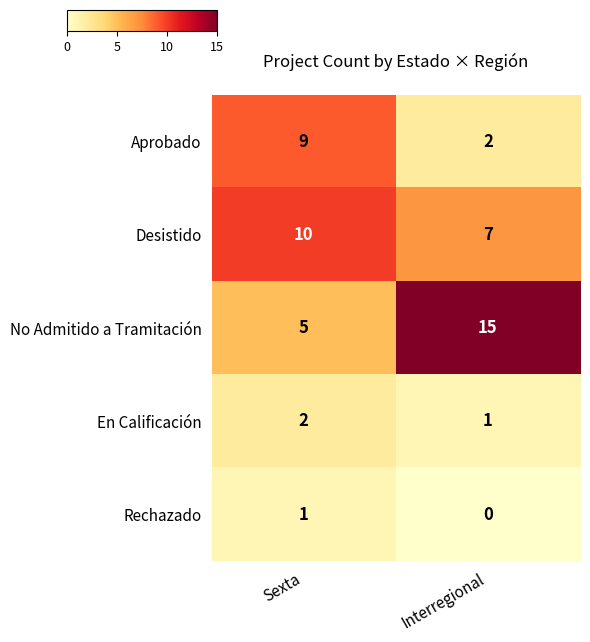

Which series has the largest total across all categories?

No Admitido a Tramitación